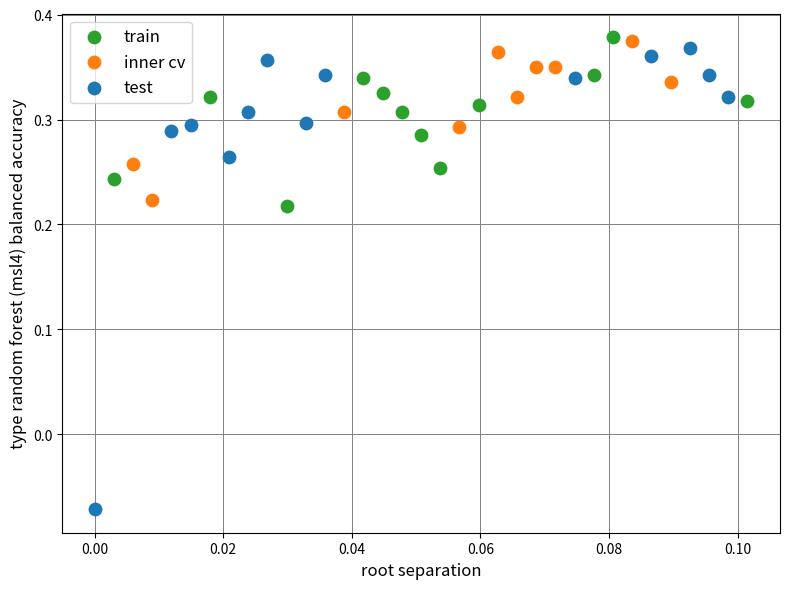

Which series reaches the minimum Y coordinate?

test